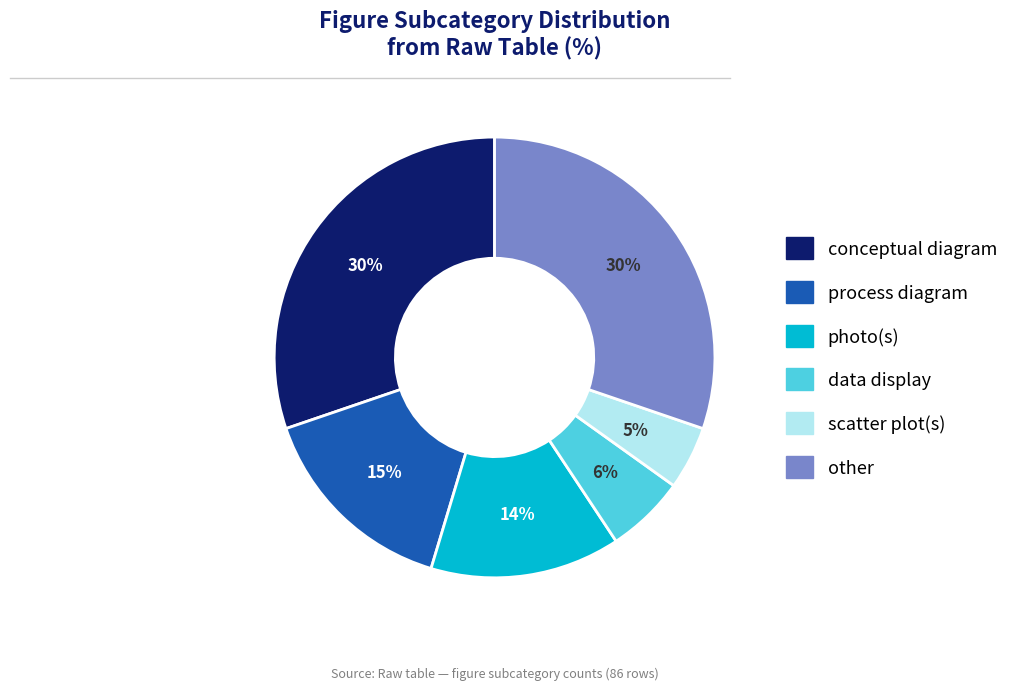

Do process diagram and data display together represent more than half of the pie?

No